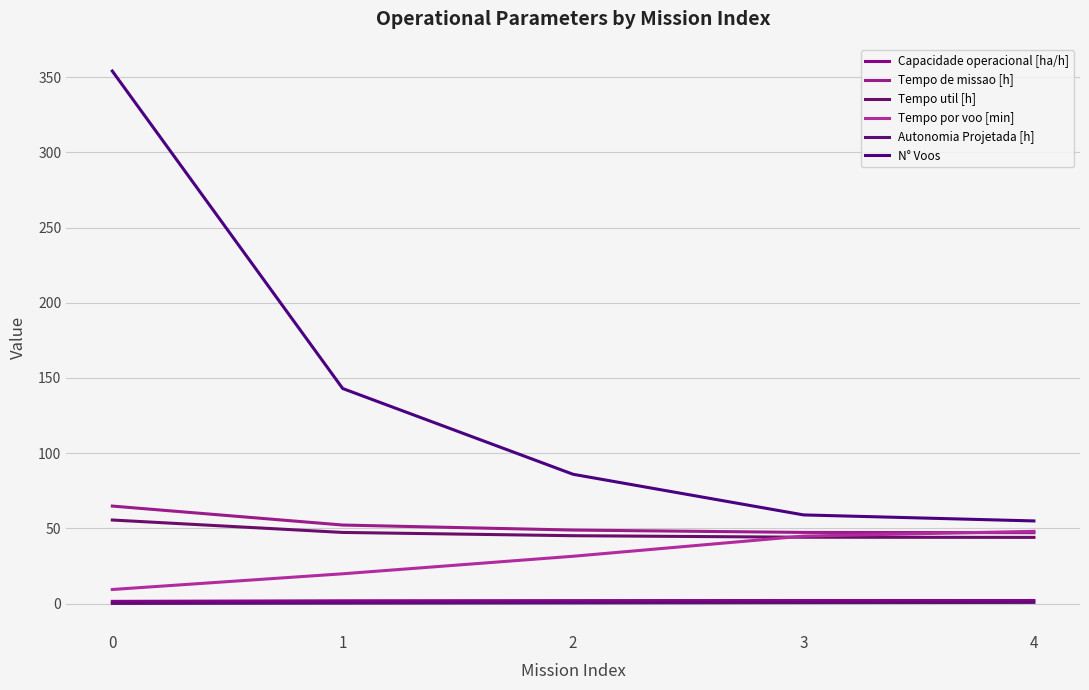

What is the difference between the highest and lowest values at 1?

142.7